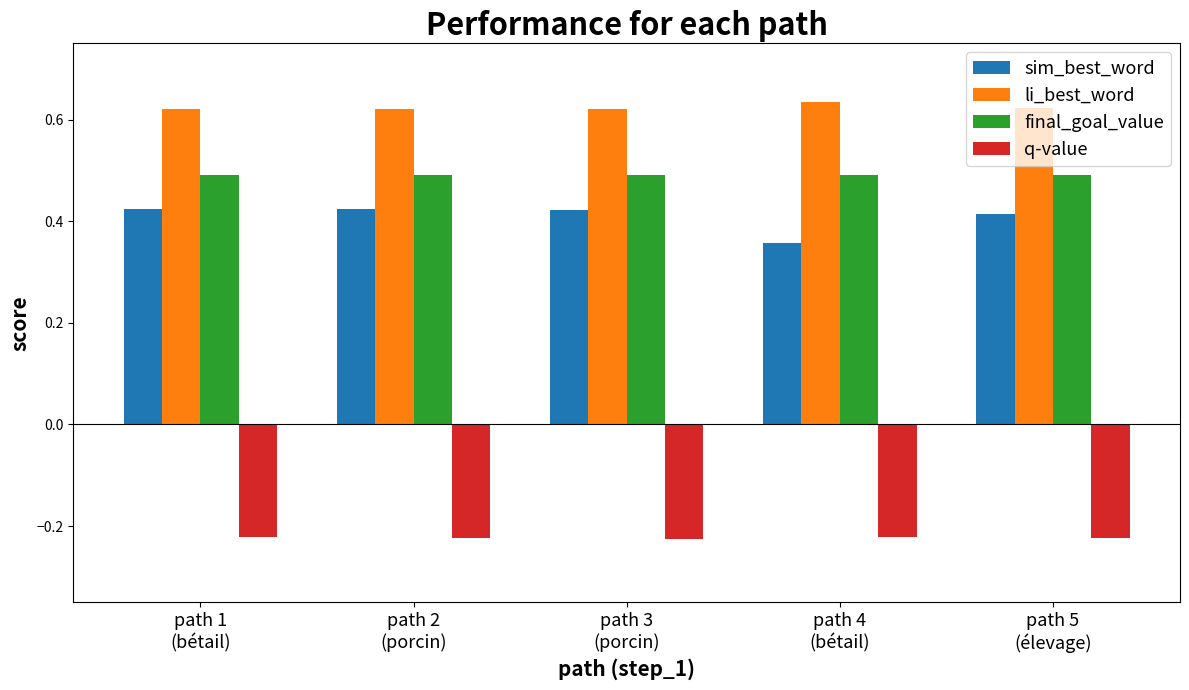

At which label does sim_best_word reach its minimum?

path 4
(bétail)